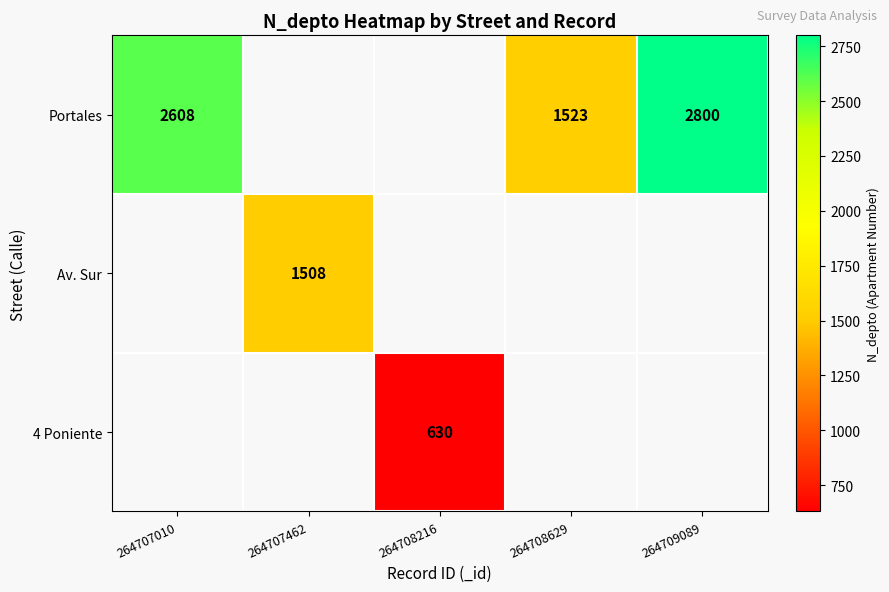

What is the difference between the Portales values at 264707010 and 264709089?

192